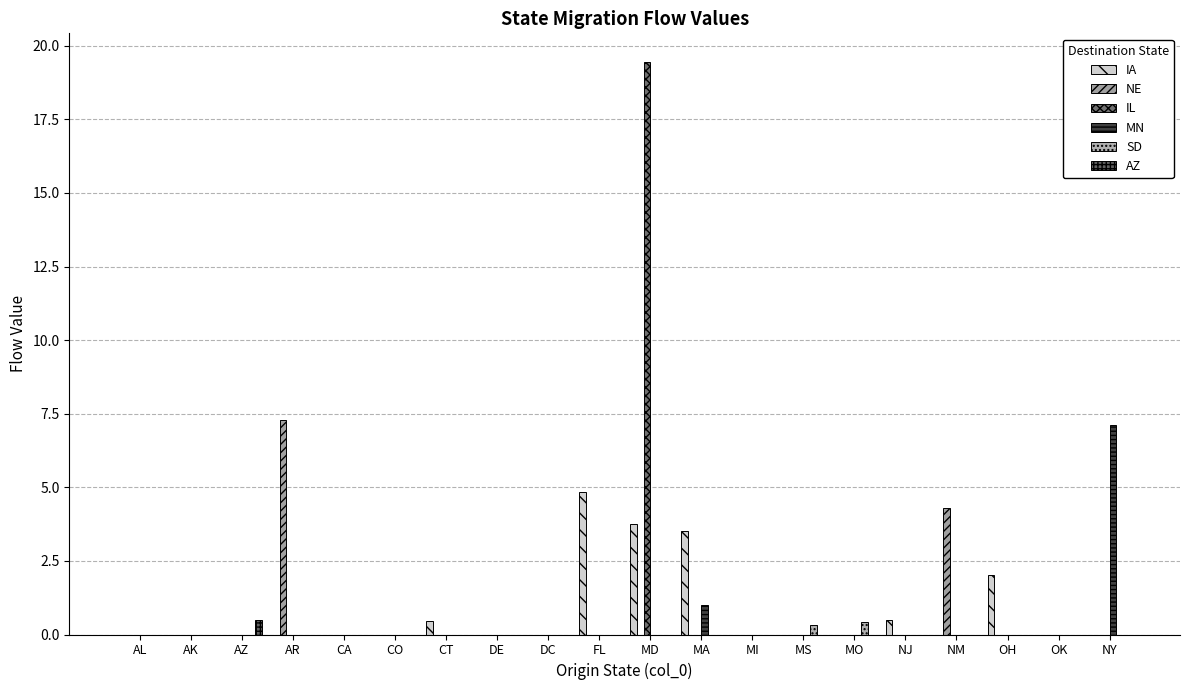

What is the difference between the maximum and minimum values in the IL series?

19.5